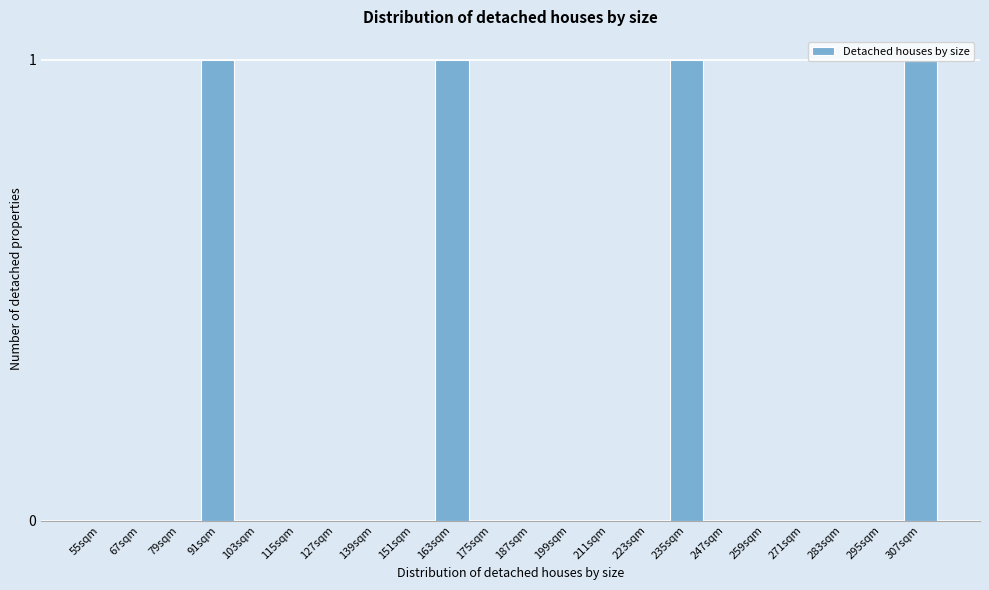

True or false: the data shows -1 at 295sqm.

False